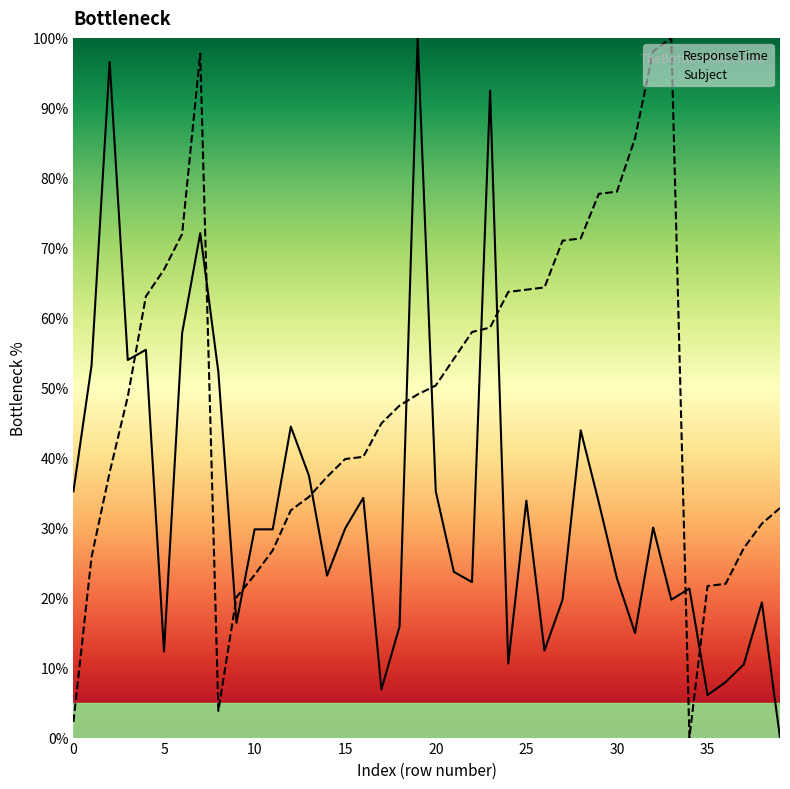

At which category is the sum across all series the highest?

7